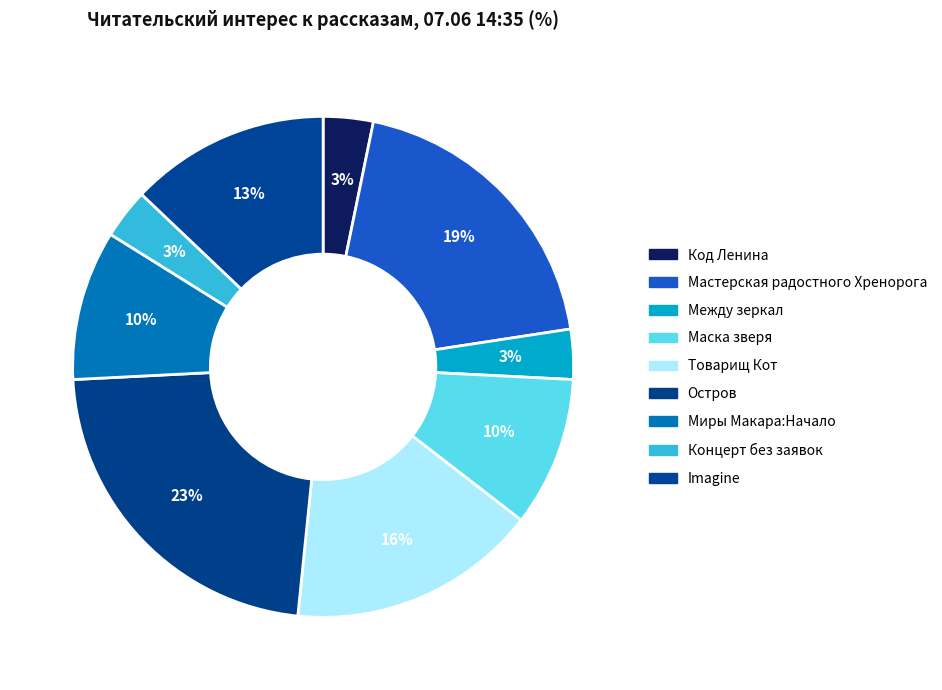

What percentage is the Между зеркал slice, to the nearest percent?

3%